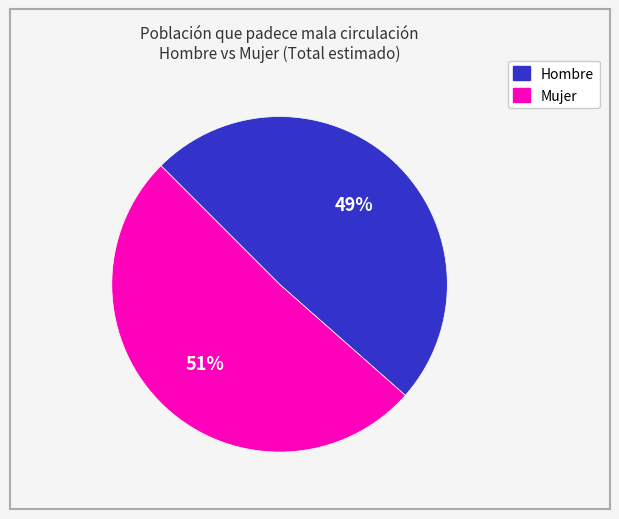

To the nearest percent, what portion does Mujer represent?

51%